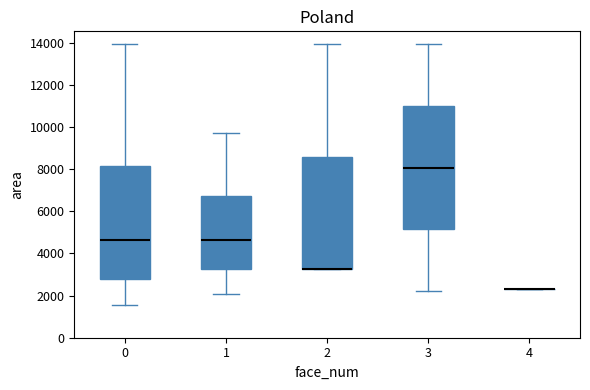

Reading left to right, read every box against the y-axis: the position of its median line, the range the box covers, and the ends of its whiskers. The values are not printed on the chart, so give them approximately, as read against the axis.

0: median 4600, box 2800 to 8200, whiskers 1600 to 14000
1: median 4600, box 3200 to 6800, whiskers 2000 to 9800
2: median 3200 (drawn on the box's lower edge), box 3200 to 8600, whiskers 3200 to 14000
3: median 8000, box 5200 to 11000, whiskers 2200 to 14000
4: box collapsed to a line at 2400, whiskers 2400 to 2400